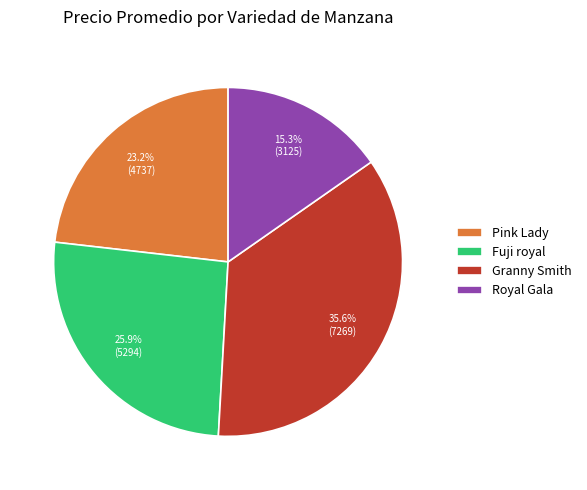

Is it true that Pink Lady is 8% of the pie?

False